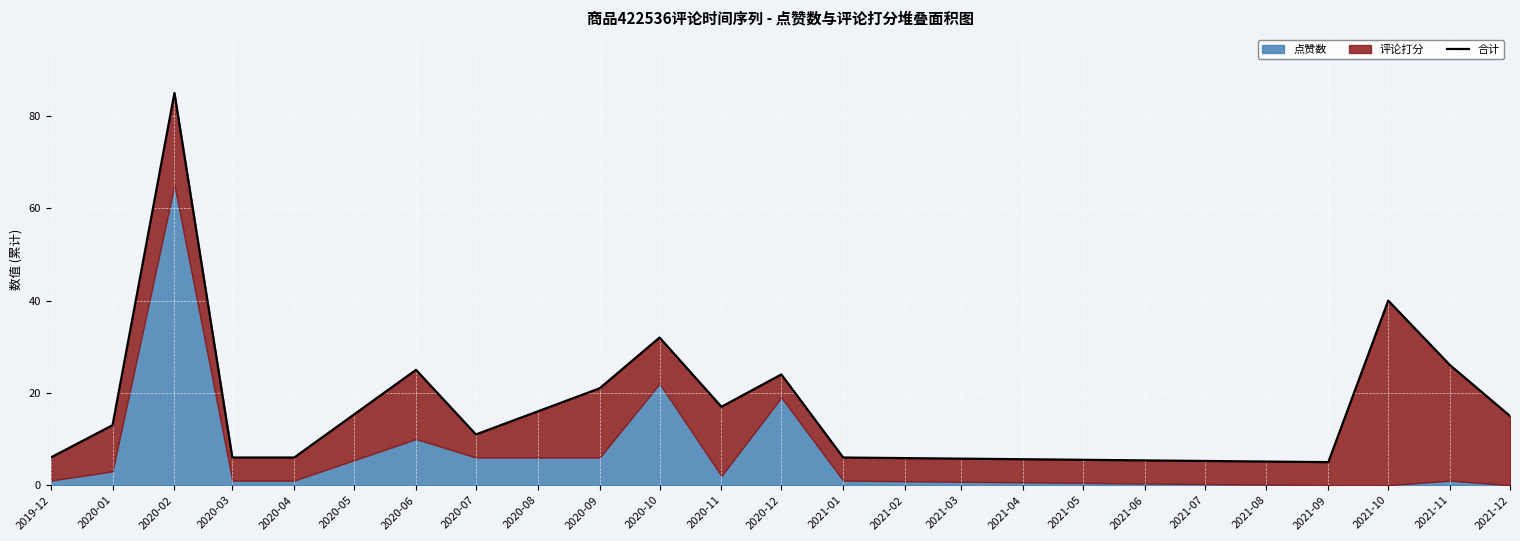

What is the greatest value displayed?

85